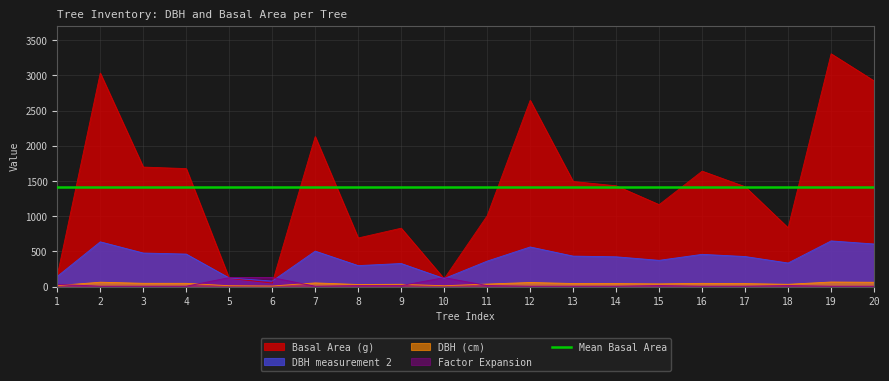

At which label does g first exceed 1432?

2